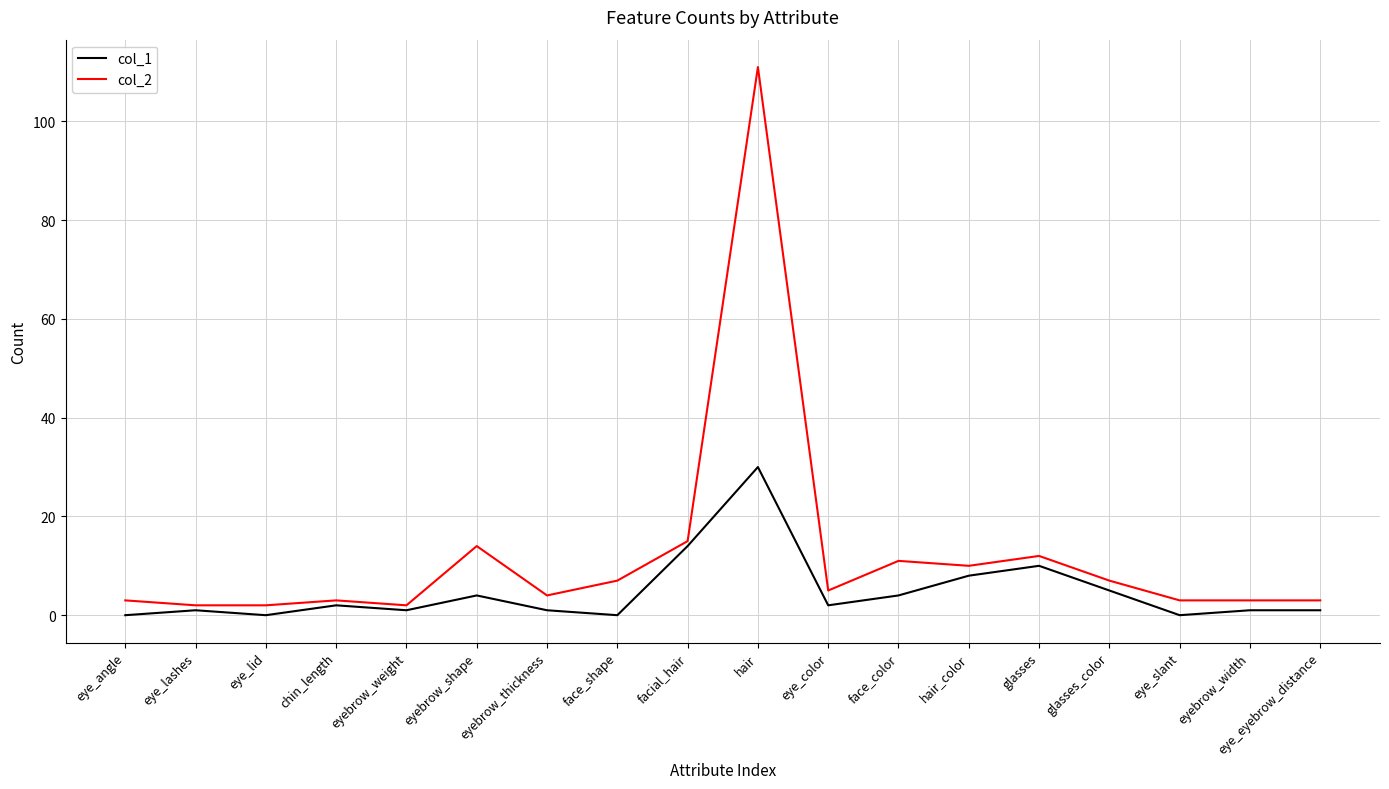

Where is col_2 nearest to the value 56?

facial_hair